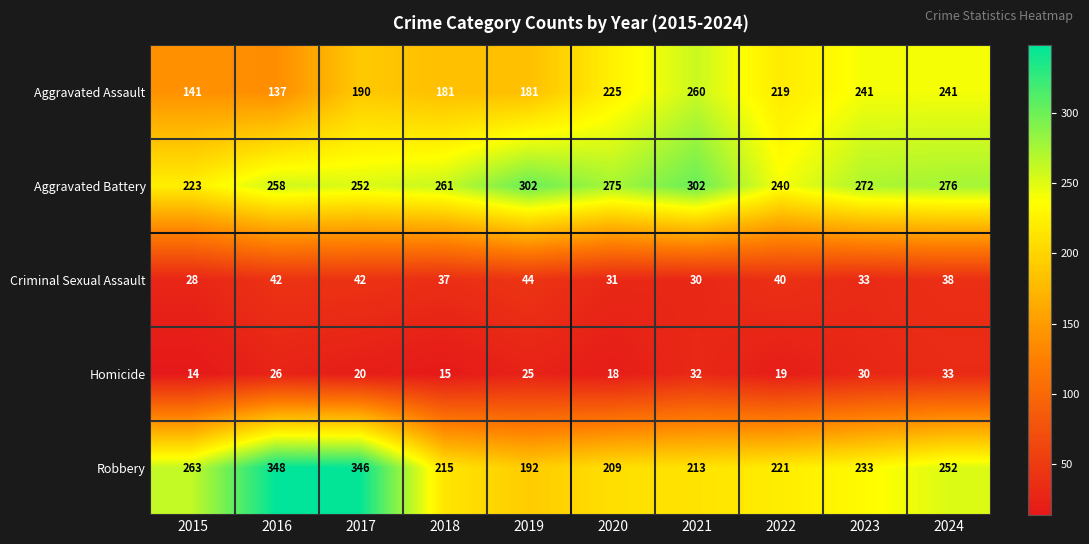

List the series in order of their peak value, lowest first.

Homicide, Criminal Sexual Assault, Aggravated Assault, Aggravated Battery, Robbery